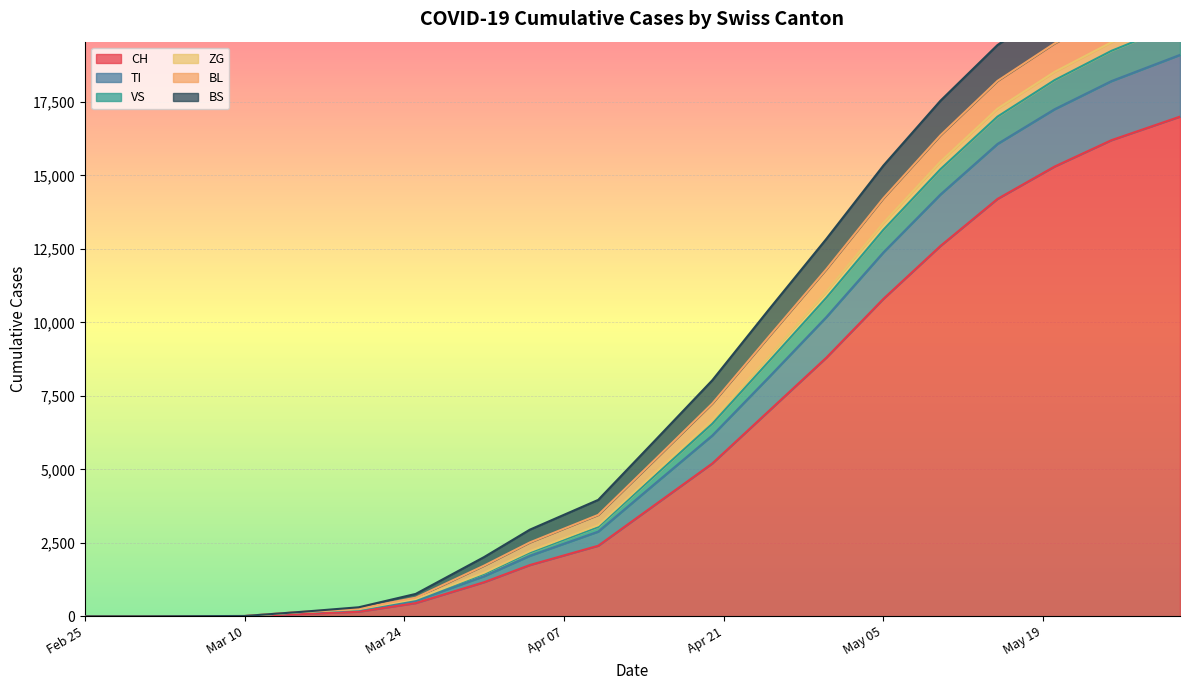

How many values in the VS series exceed 5340?

9